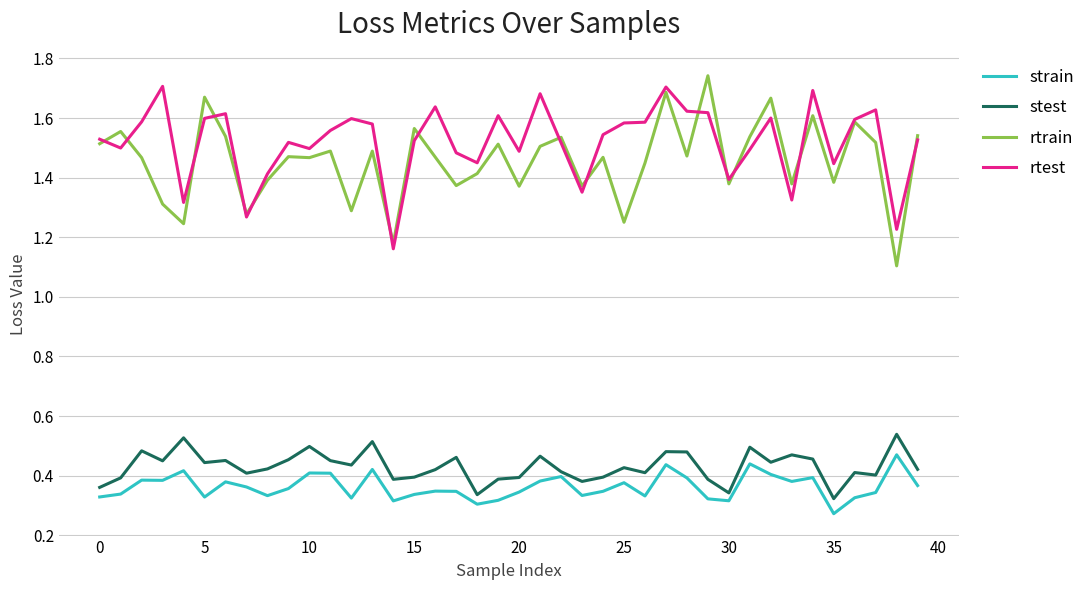

True or false: rtest and strain cross at least once.

False